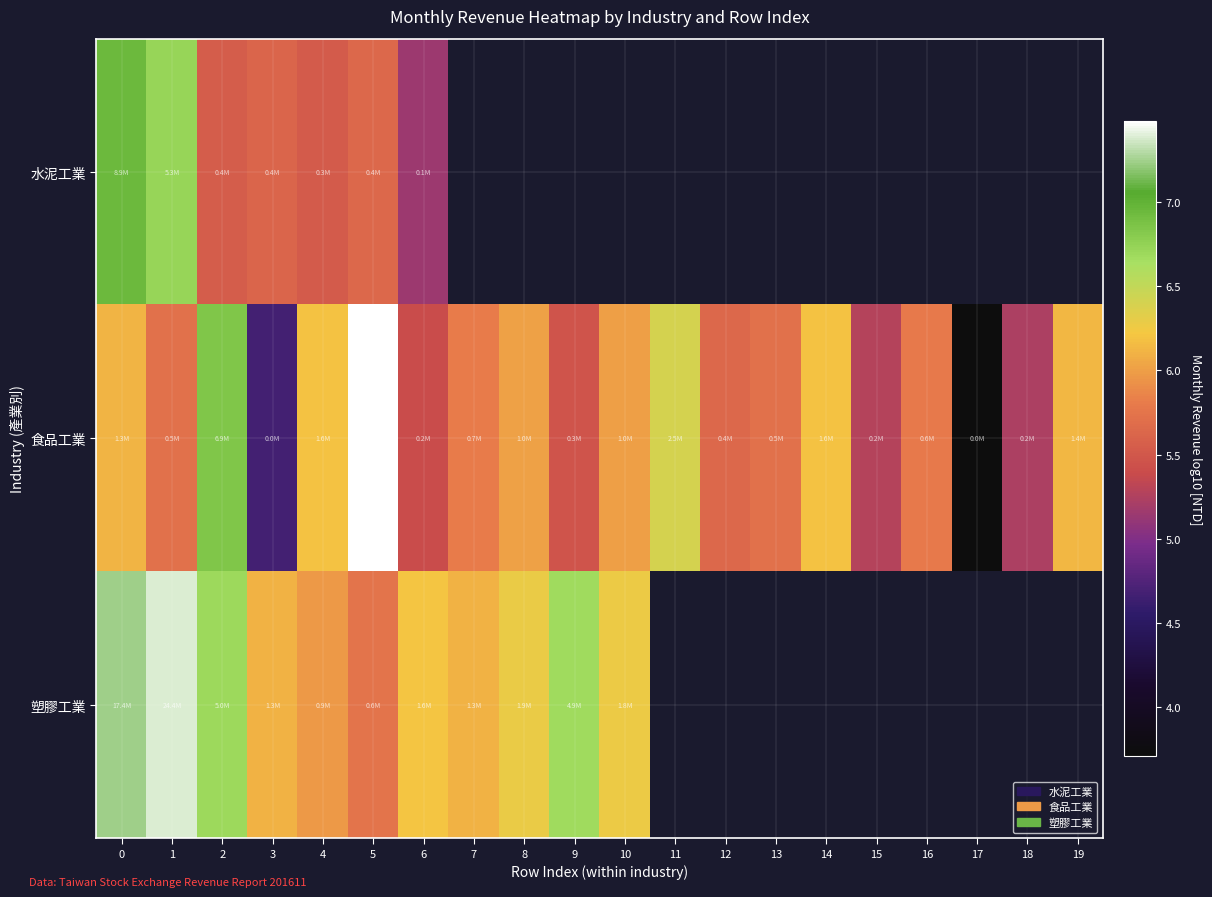

List the series in order of their peak value, highest first.

食品工業, 塑膠工業, 水泥工業